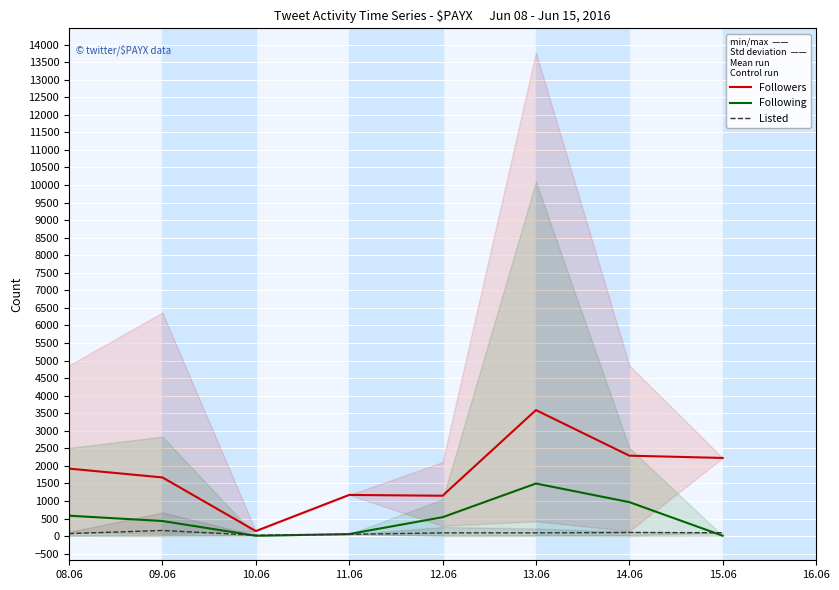

What is the spread (max minus min) of values at 08.06?

1851.4